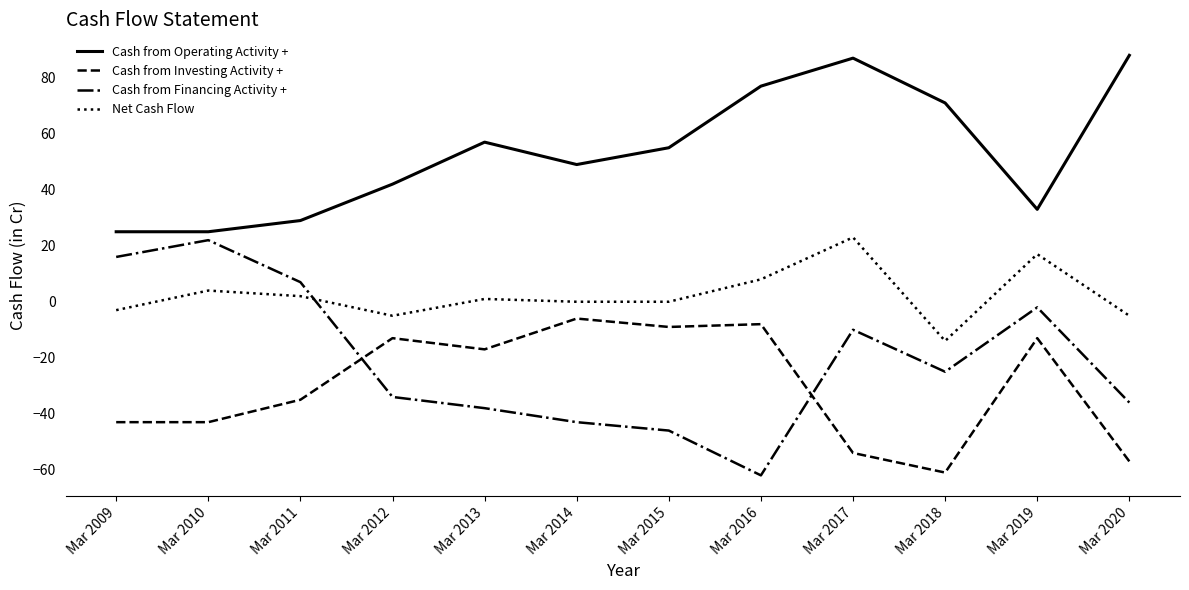

Reading left to right, what are all the values shown in this chart?

Cash from Operating Activity +: 25	25	29	42	57	49	55	77	87	71	33	88
Cash from Investing Activity +: -43	-43	-35	-13	-17	-6	-9	-8	-54	-61	-13	-57
Cash from Financing Activity +: 16	22	7	-34	-38	-43	-46	-62	-10	-25	-2	-36
Net Cash Flow: -3	4	2	-5	1	0	0	8	23	-14	17	-5